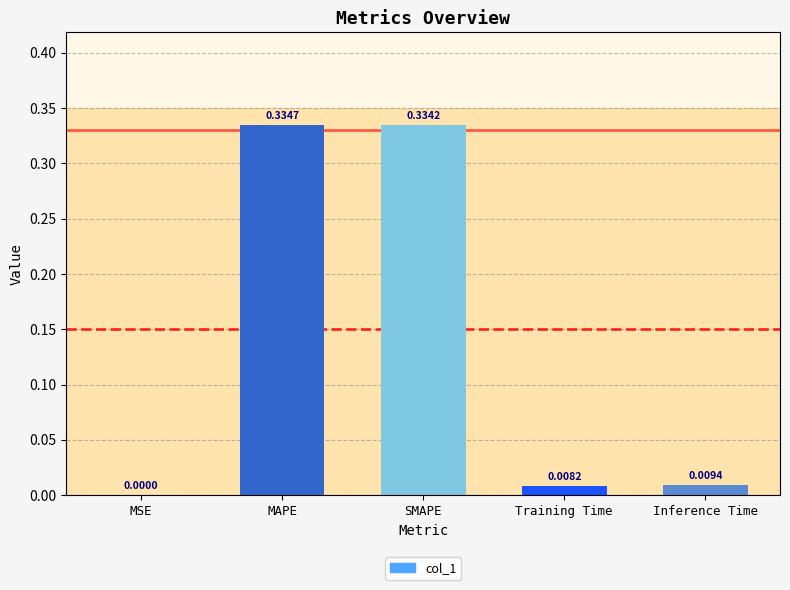

At which label is the value closest to 0?

MSE